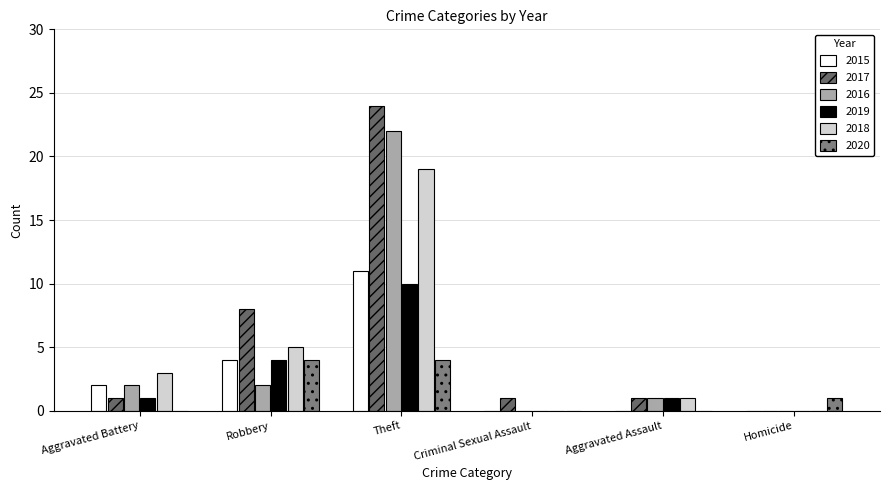

How many data points does each series have?

6